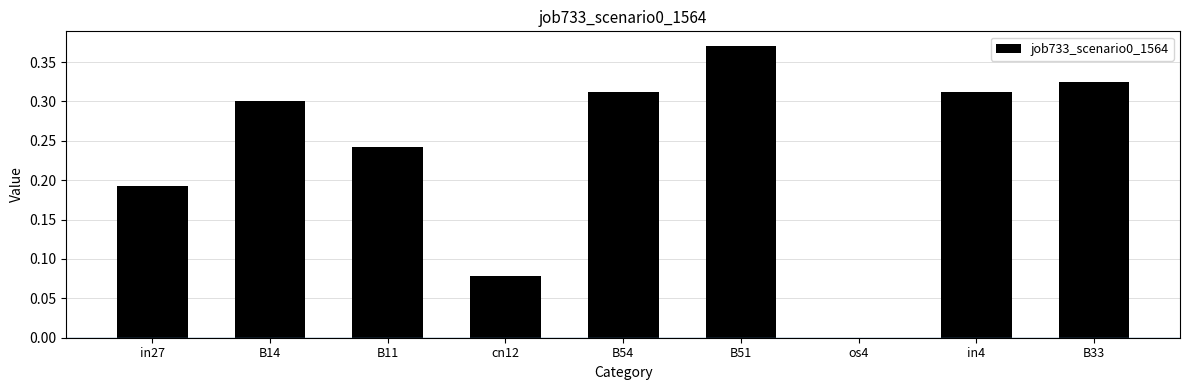

Is it true that the value at in4 is 0.2?

False